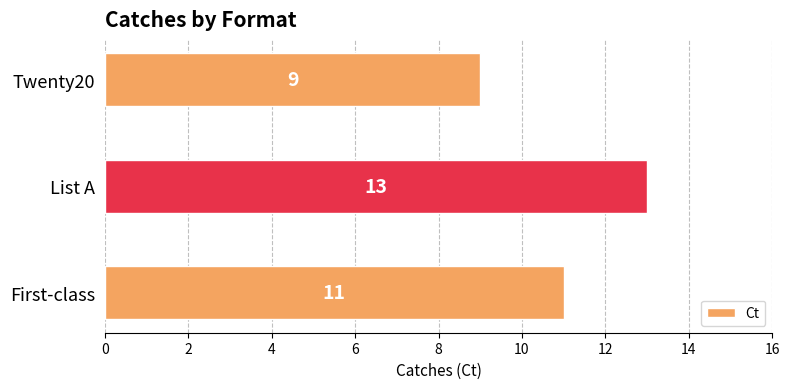

At which category does the chart reach its minimum across all series?

Twenty20